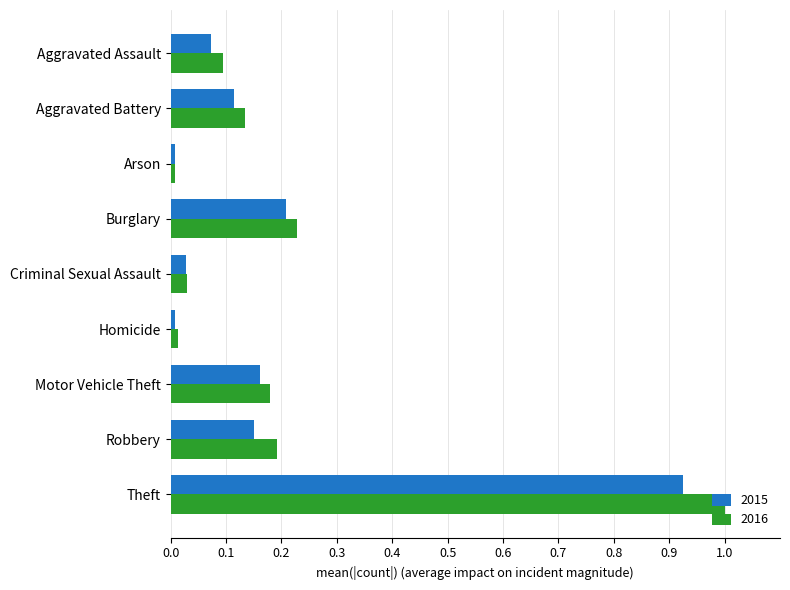

The 2015 series shows 0.2 at Robbery. True or false?

True